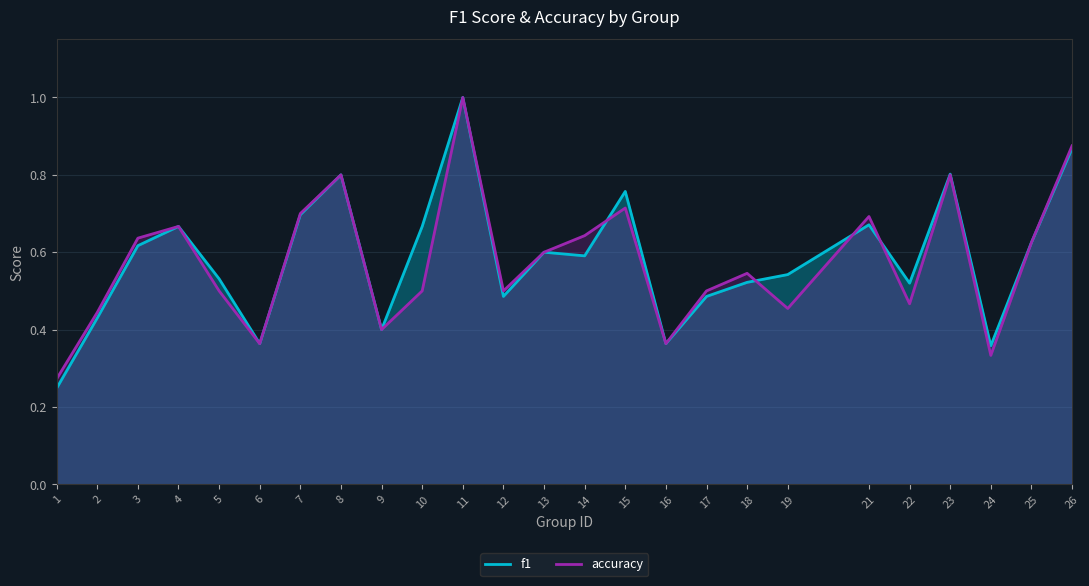

Is it true that accuracy equals 0.5 at 19?

True